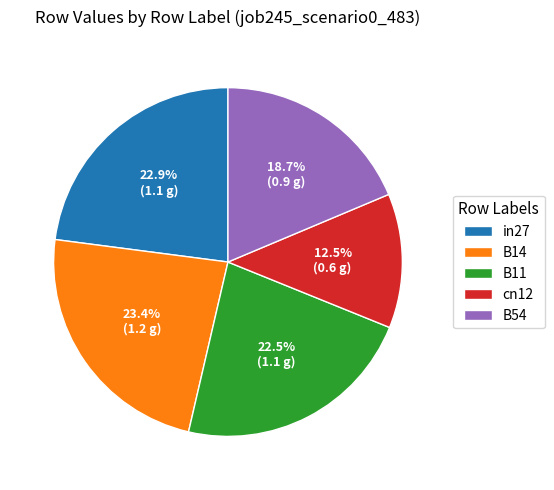

Does B14 account for over 50% of the chart?

No